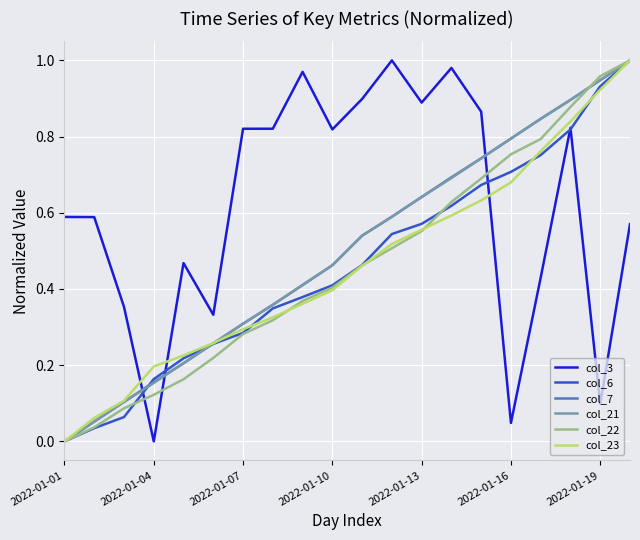

True or false: col_3 and col_7 cross at least once.

True